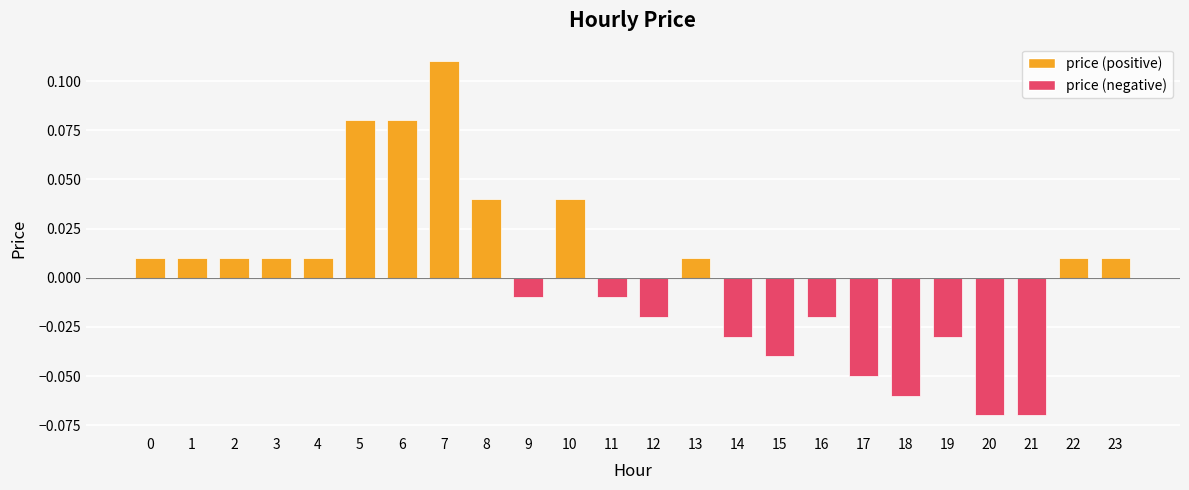

Is it true that price (negative) equals 0.0 at 1?

True